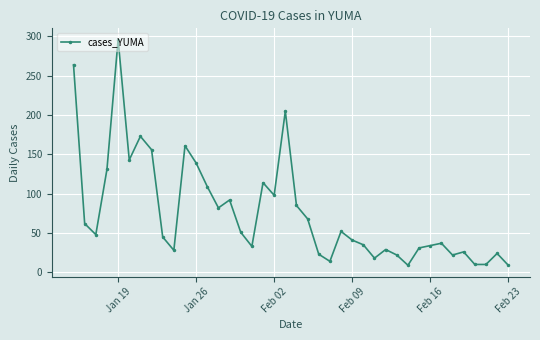

What is the greatest value displayed?

296